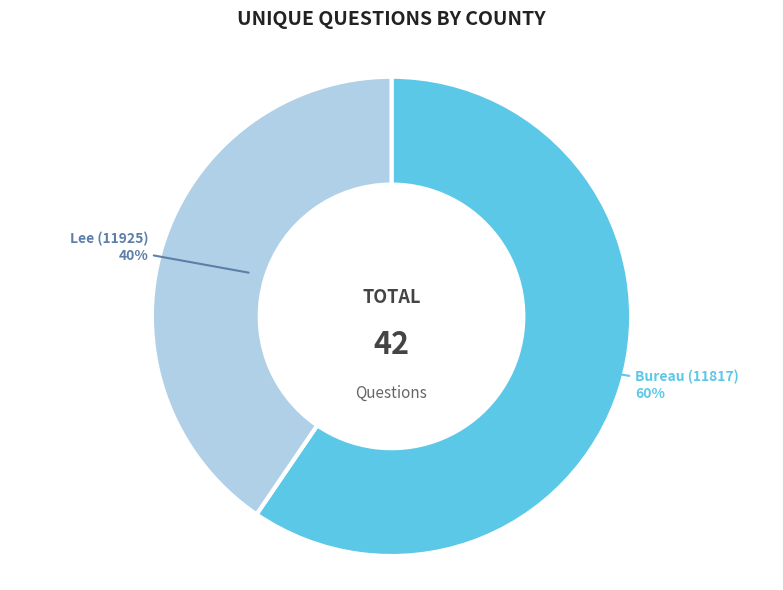

To the nearest percent, what portion does Lee (11925) represent?

40%